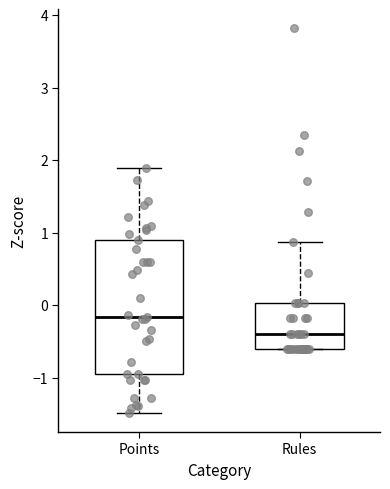

Which box's median line is the lowest?

Rules